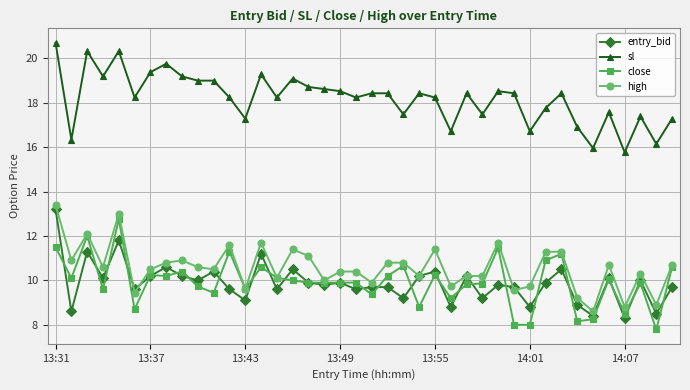

What is the highest value of the sl series?

20.7